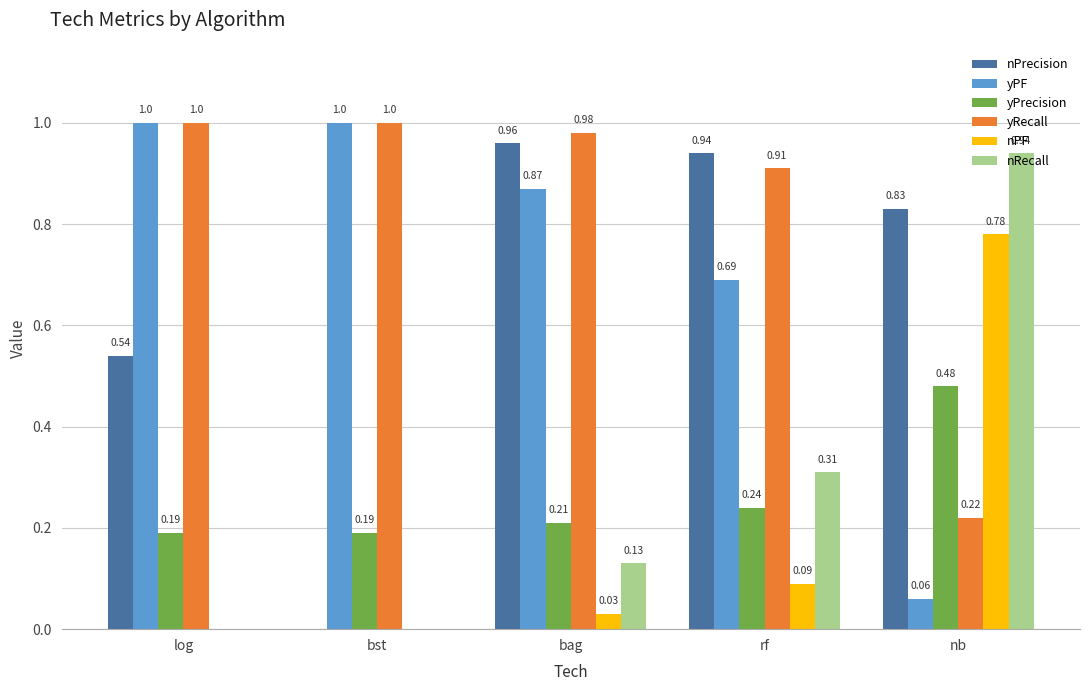

At which label is nPrecision closest to 0?

bst